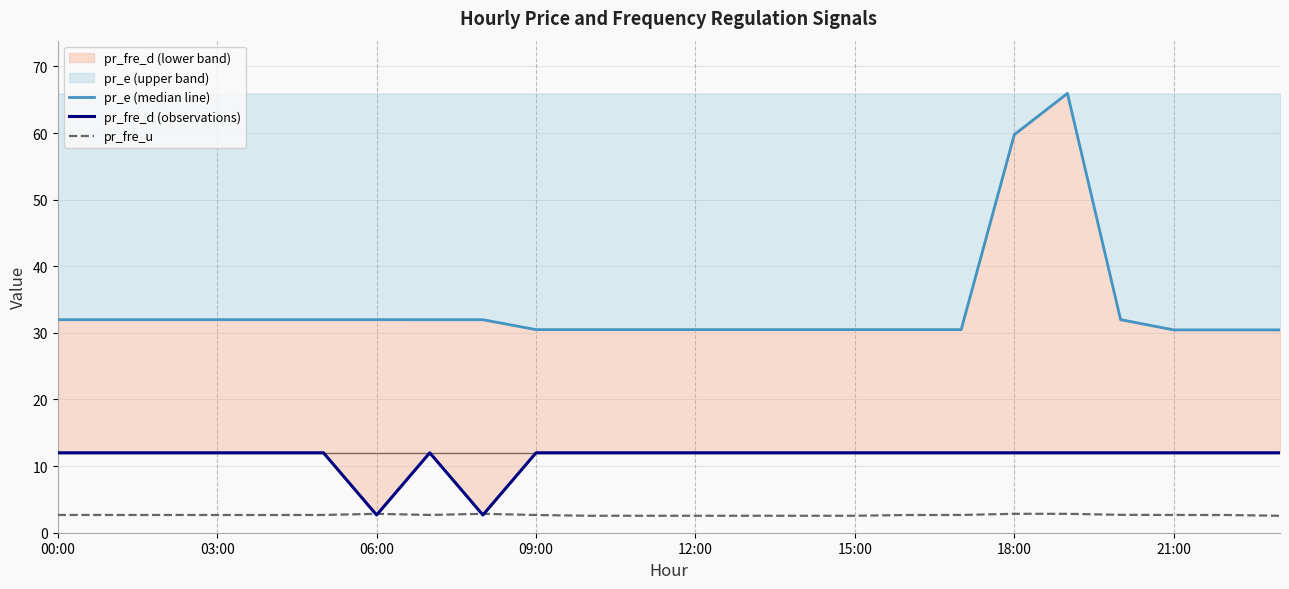

True or false: pr_fre_d (observations) has more than 1 interior local peaks.

False